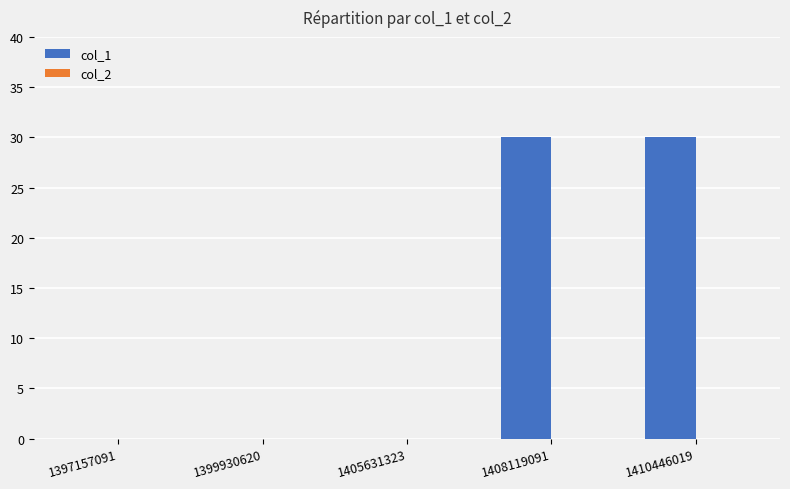

Count the number of data series in this chart.

1